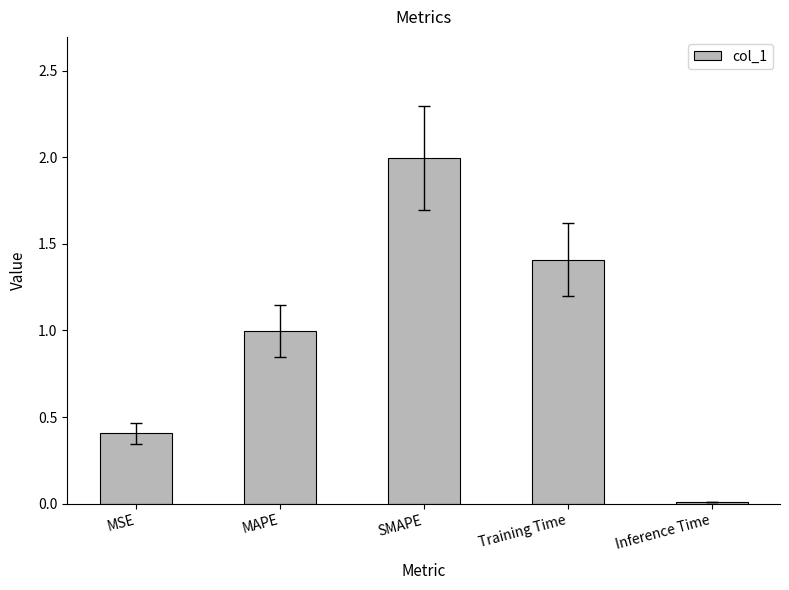

Between Inference Time and SMAPE, which is larger?

SMAPE